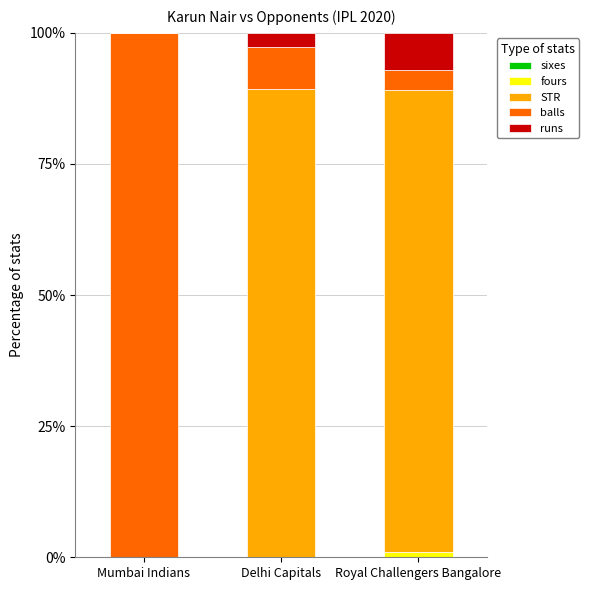

Count the number of data series in this chart.

4